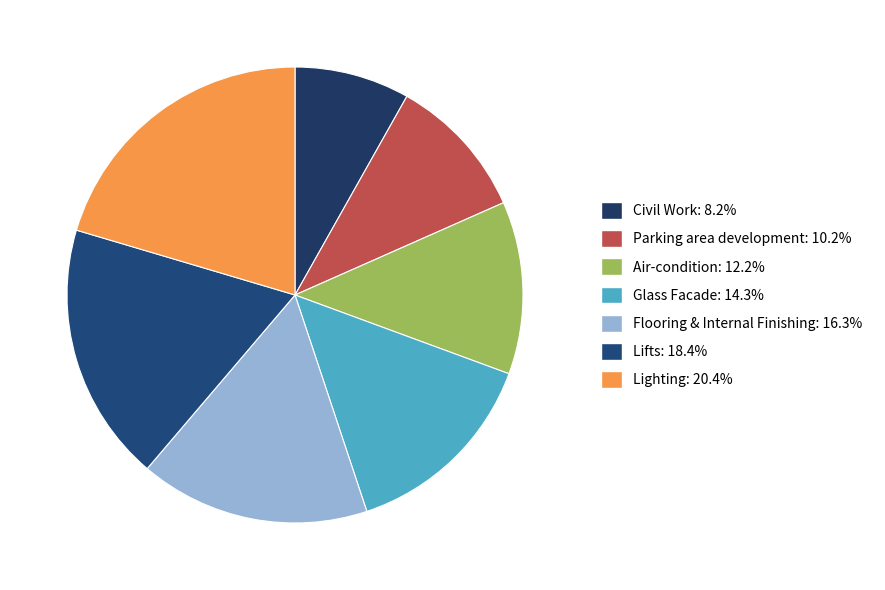

The Flooring & Internal Finishing slice represents 23% of the pie. True or false?

False